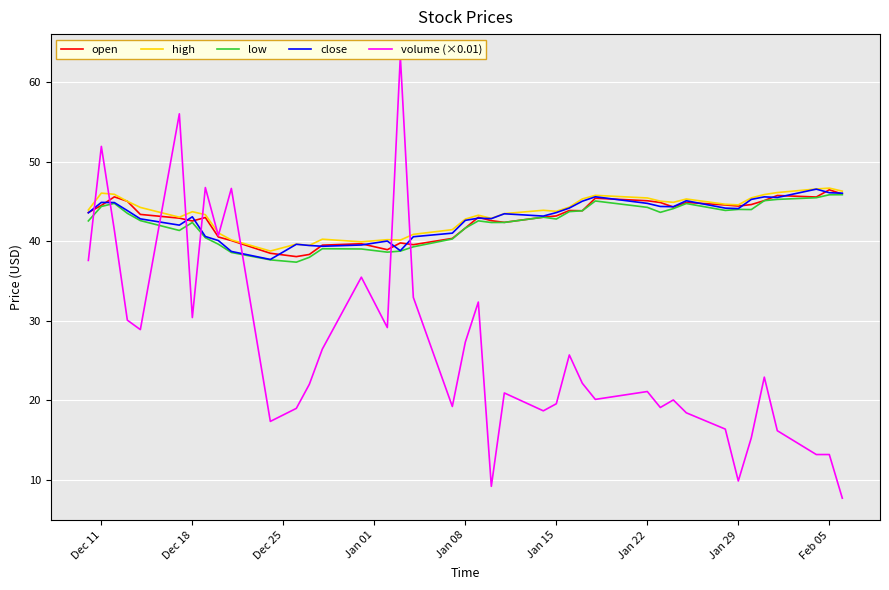

The low series shows 11.7 at 9. True or false?

False